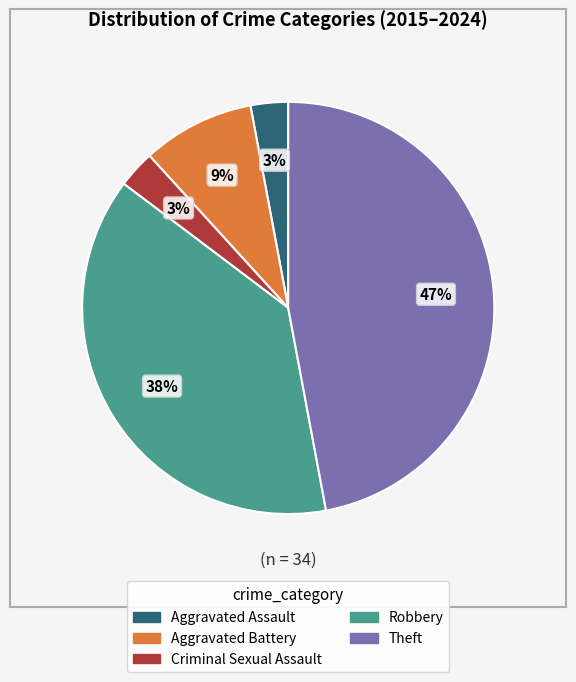

Which slice is the largest?

Theft